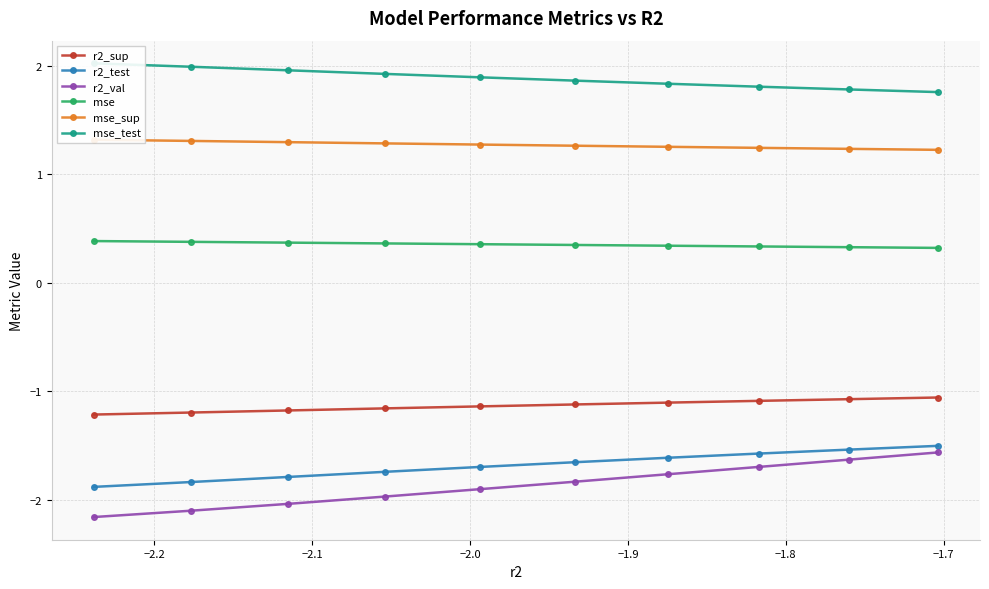

True or false: r2_test has more than 1 interior local peaks.

False